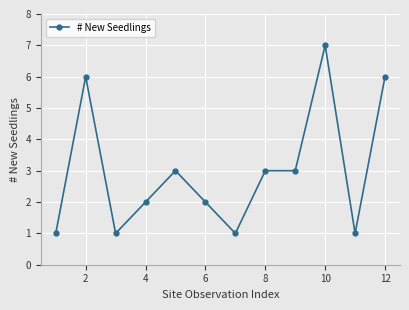

What is the average value?

3